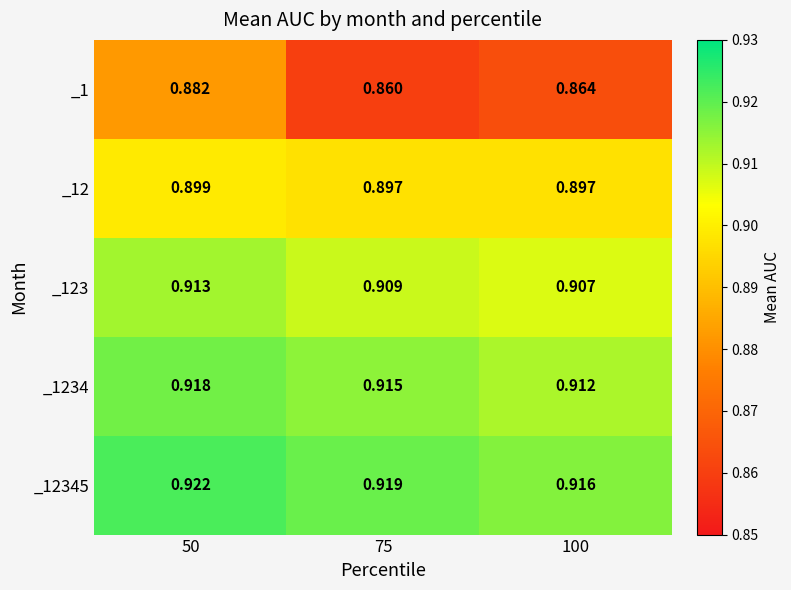

Is the value of _1234 at 75 greater than the value of _1 at 100?

Yes